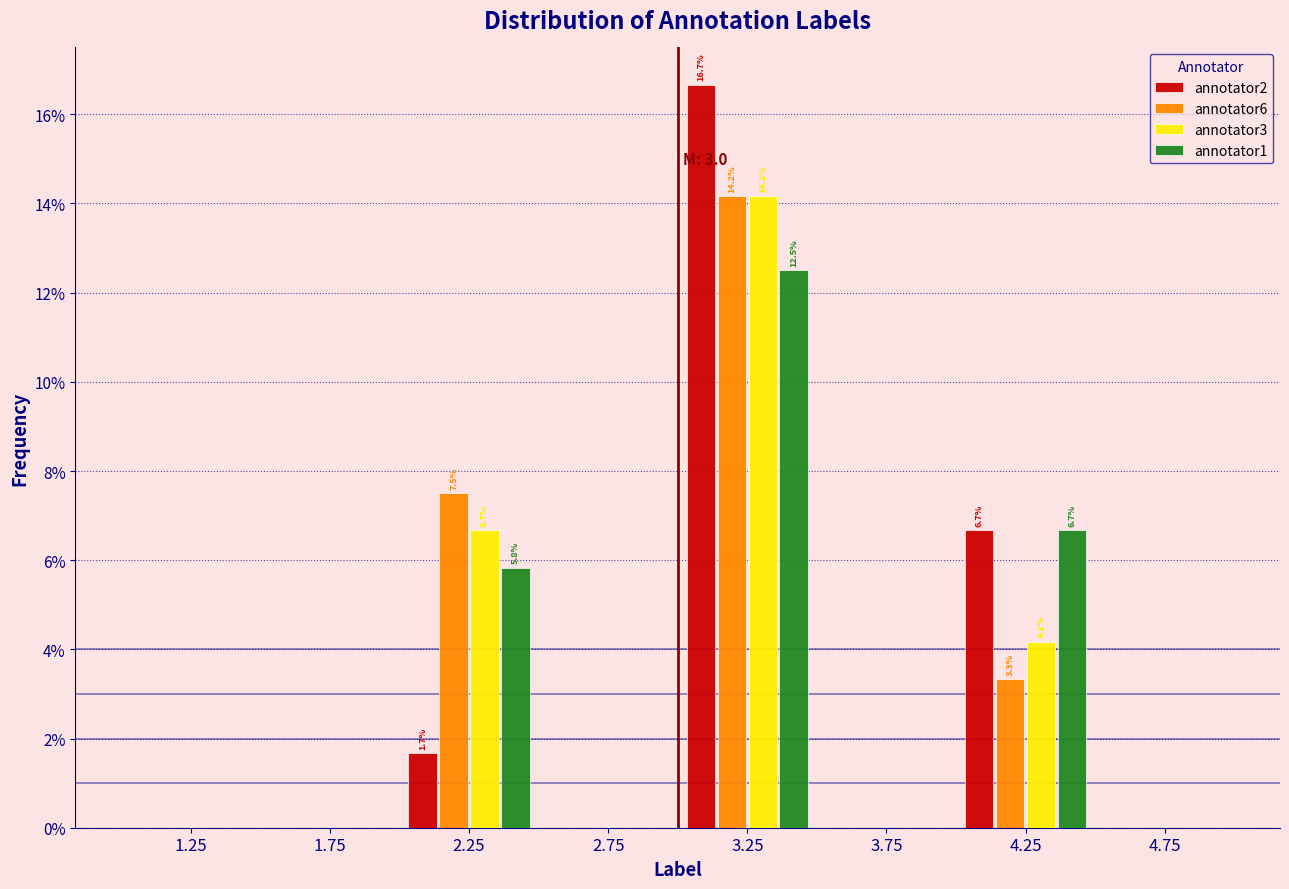

In the annotator1 series, which range on the x-axis has the tallest bar?

3.0 to 3.5